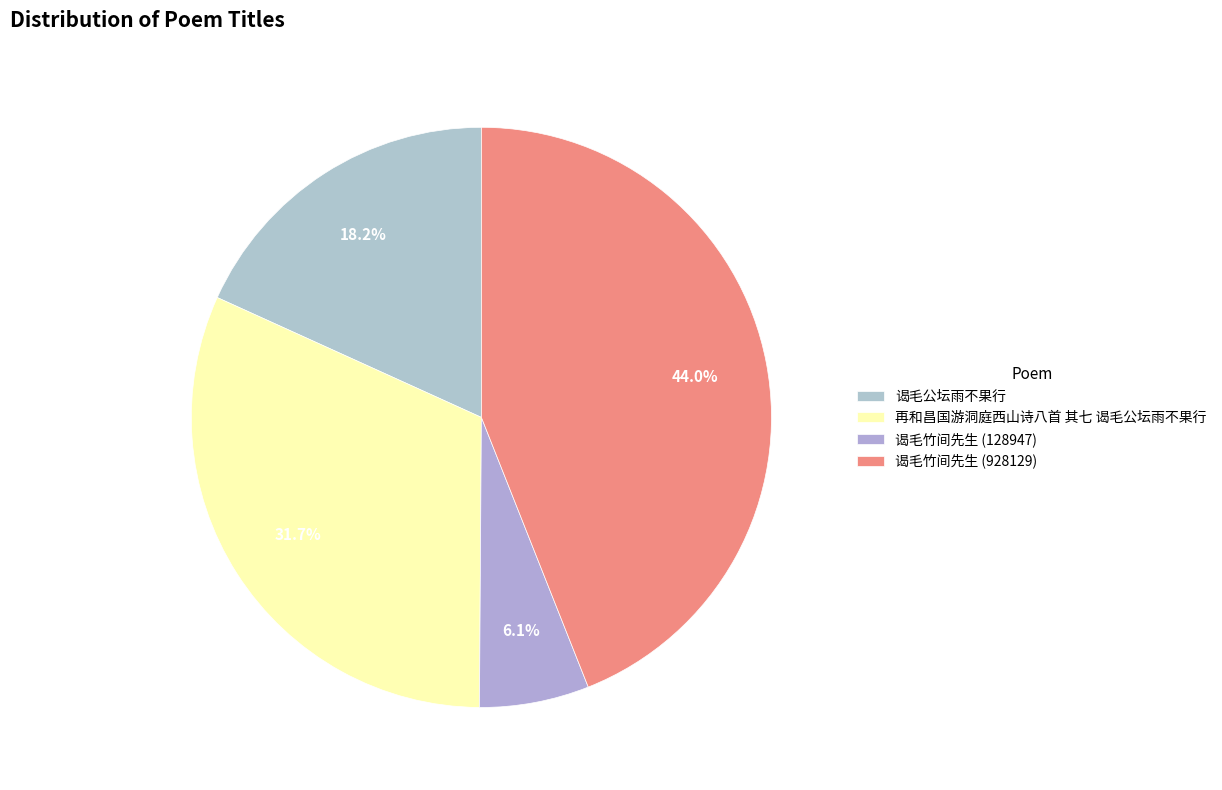

Is it true that 谒毛竹间先生 (128947) is 6% of the pie?

True